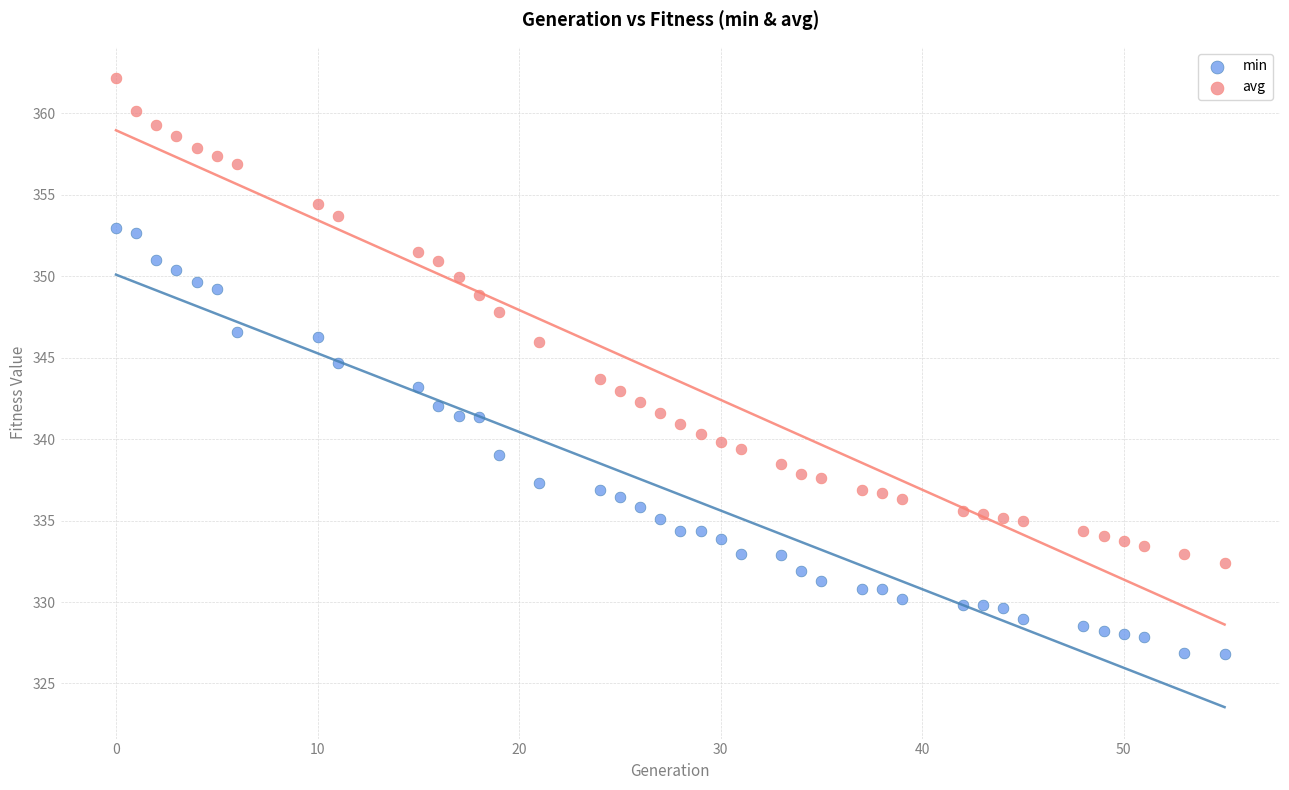

Across all data points, what is the range of X values (max minus min)?

55.0